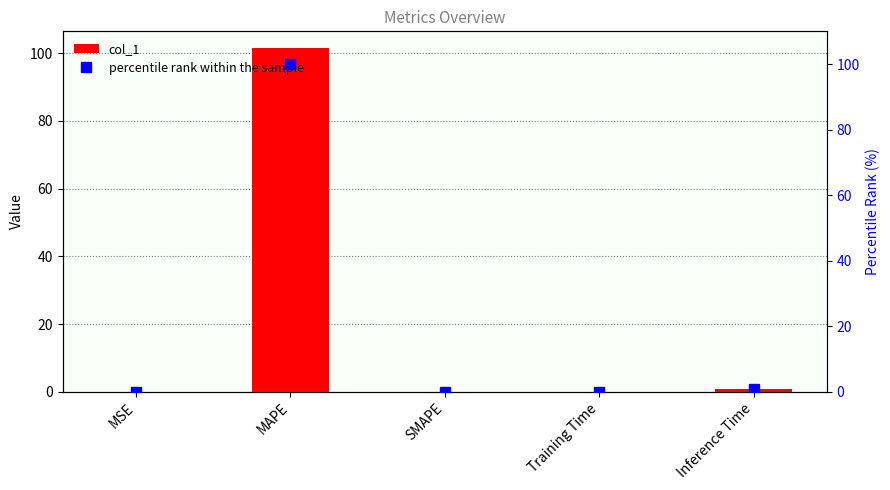

What is the label of the 2nd bar from the right?

Training Time